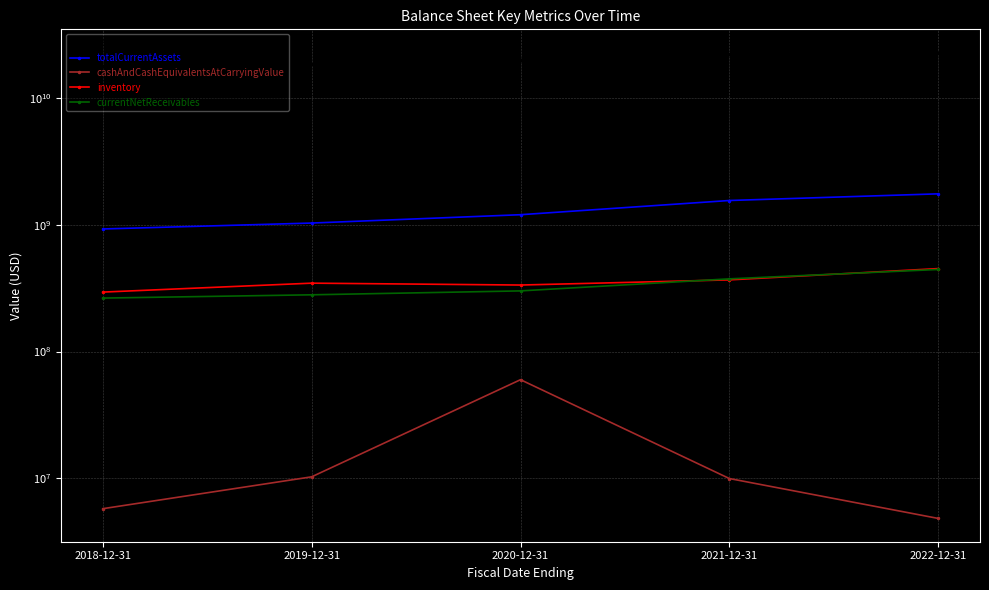

What is the label of the 3rd point from the left?

2020-12-31